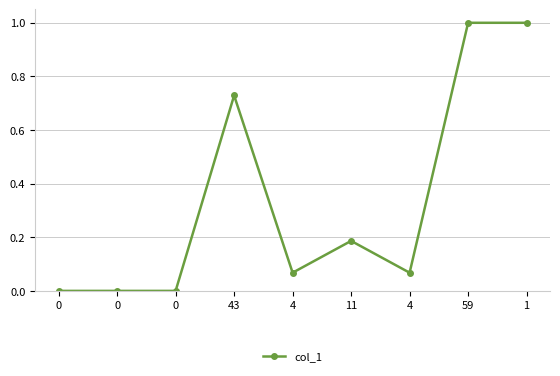

List the labels in order of value, largest first.

59, 1, 43, 11, 4, 4, 0, 0, 0